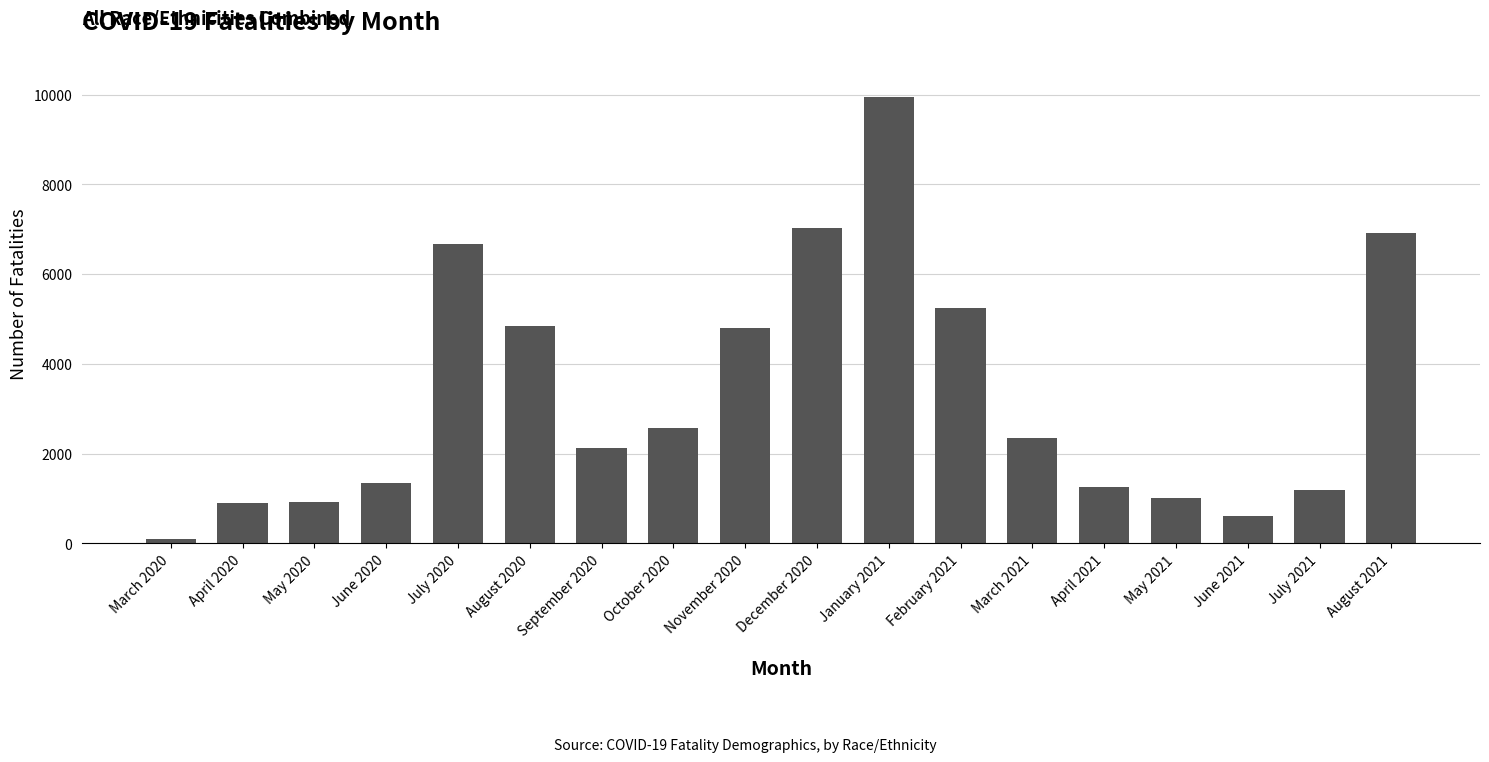

What is the ratio of the value at May 2021 to the value at January 2021?

0.1